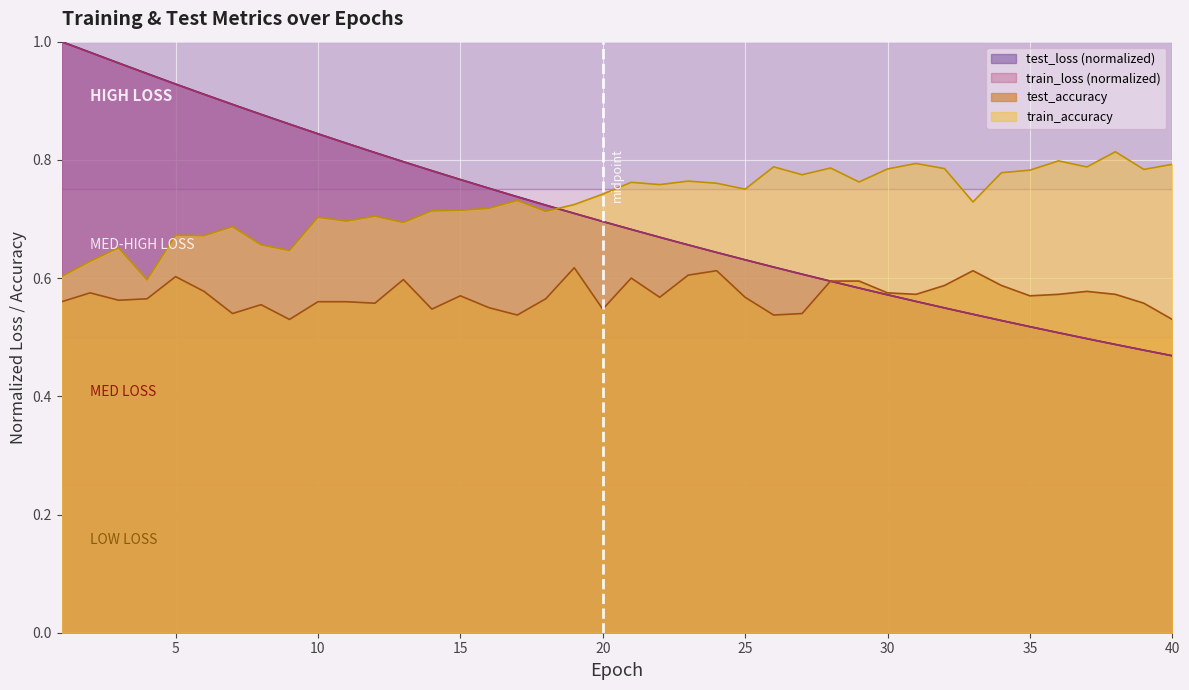

True or false: train_accuracy has more than 1 interior local peaks.

True